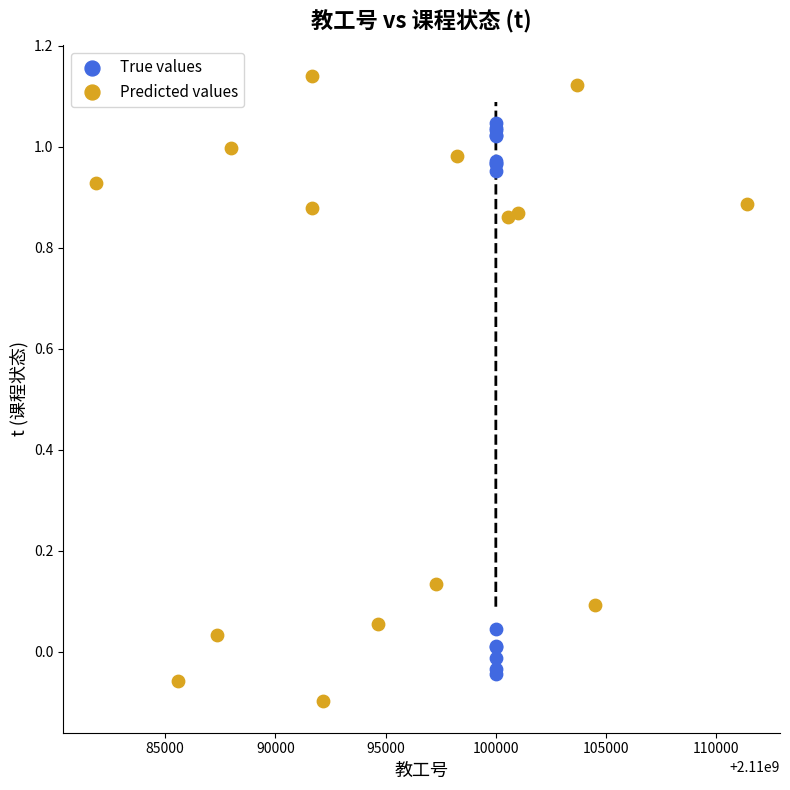

Which series contains the highest Y value?

Predicted values